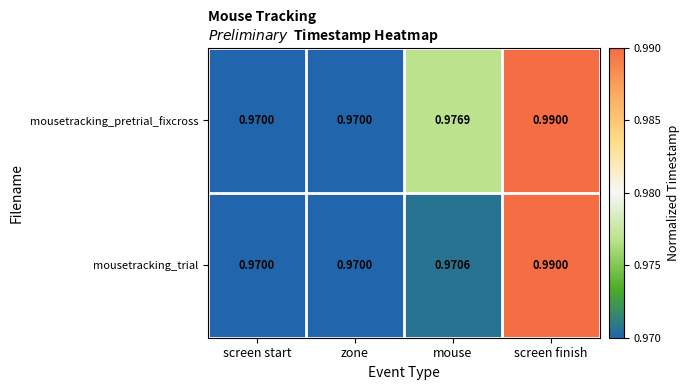

At which category does the chart reach its peak across all series?

screen finish